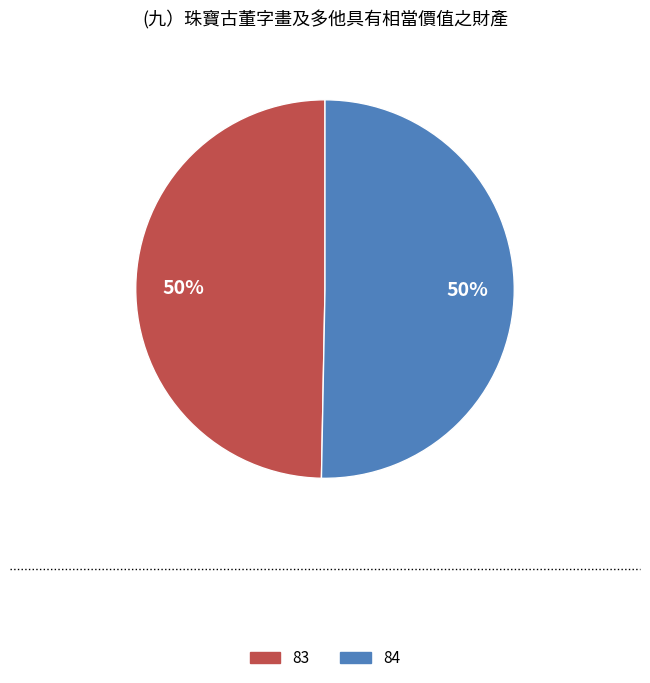

What is the smallest slice in the pie chart?

83